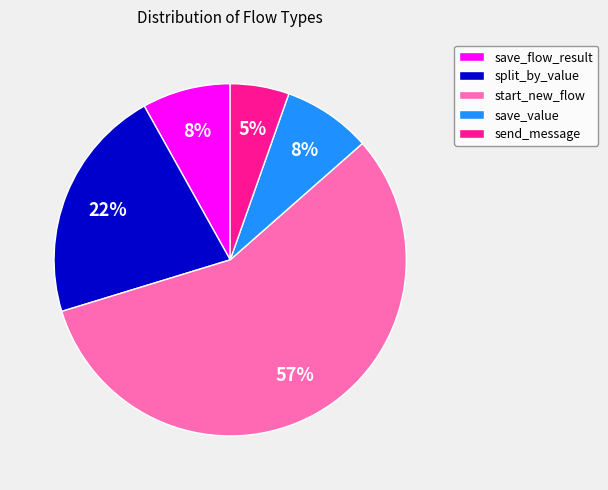

To the nearest percent, what is the combined percentage of send_message and split_by_value?

27%